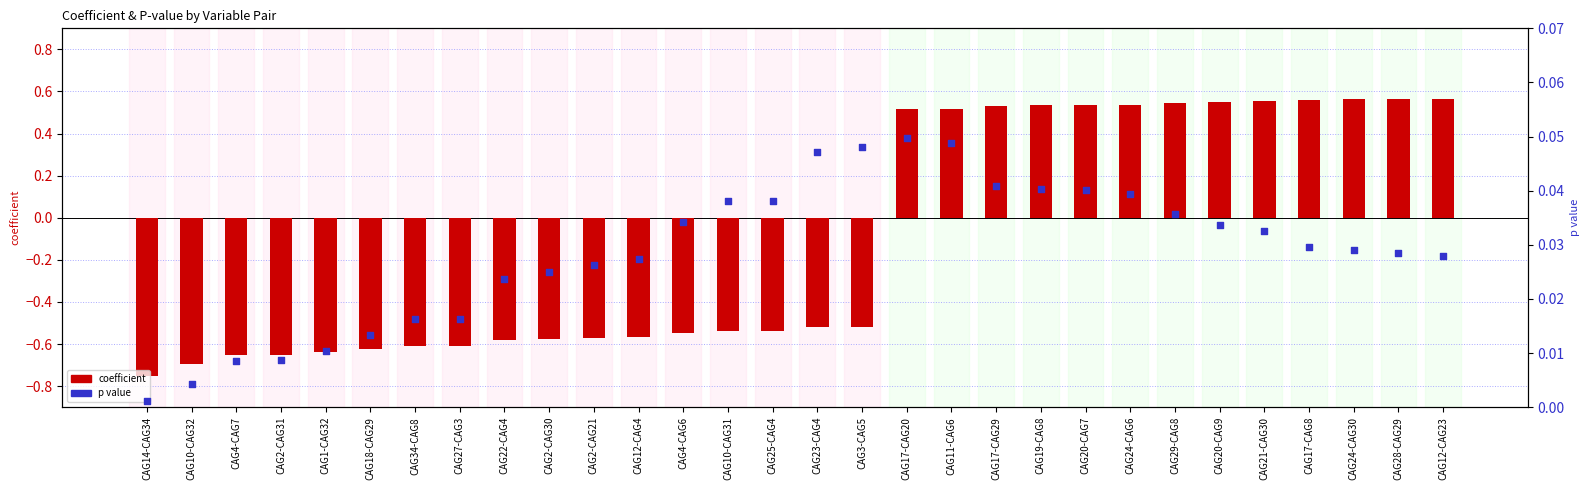

Is the value of coefficient at CAG3-CAG5 greater than the value of p value at CAG20-CAG7?

No